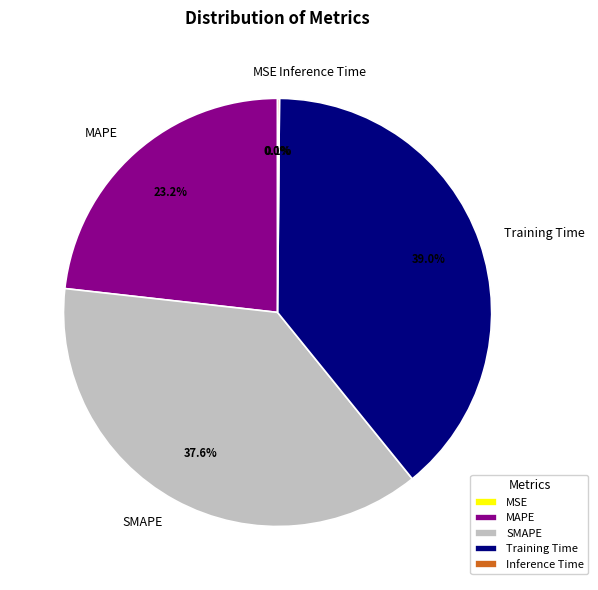

What is the largest slice in the pie chart?

Training Time